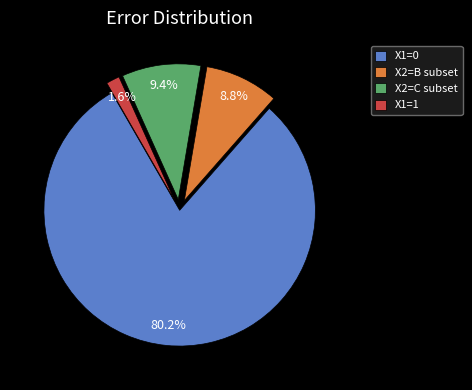

What is the majority slice?

X1=0